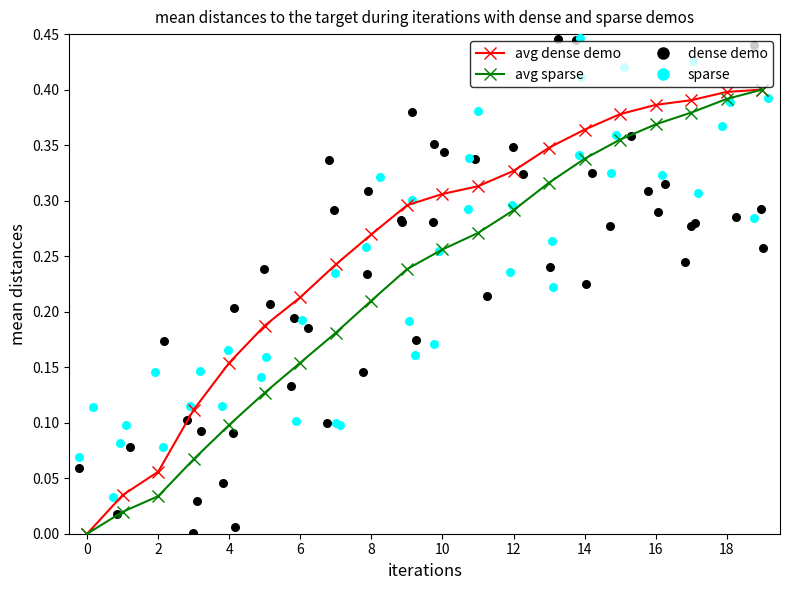

At which category is the sum across all series the highest?

19